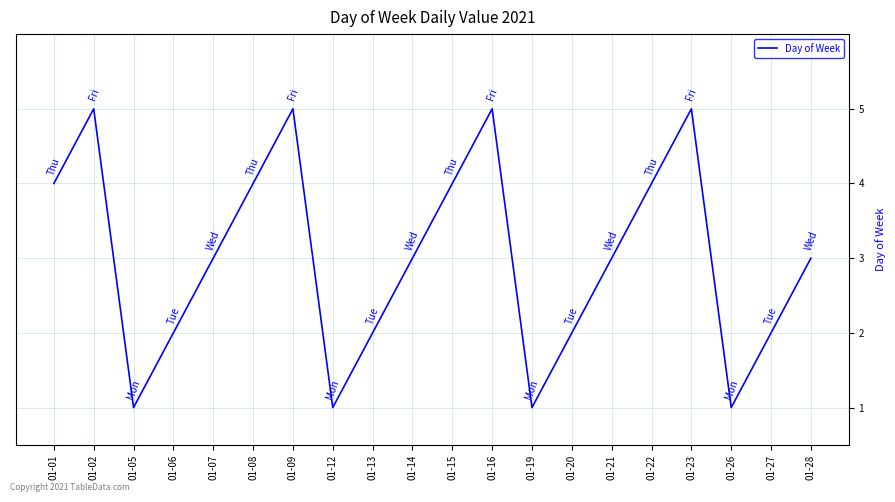

What is the maximum value shown in the chart?

5